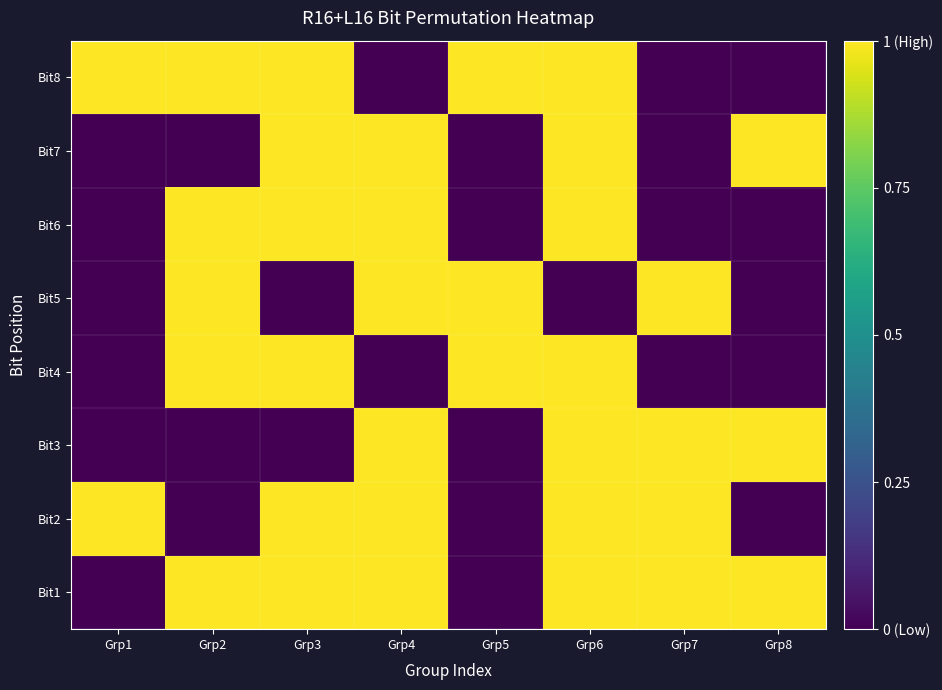

Which has a higher value, Grp2 or Grp7?

Grp2